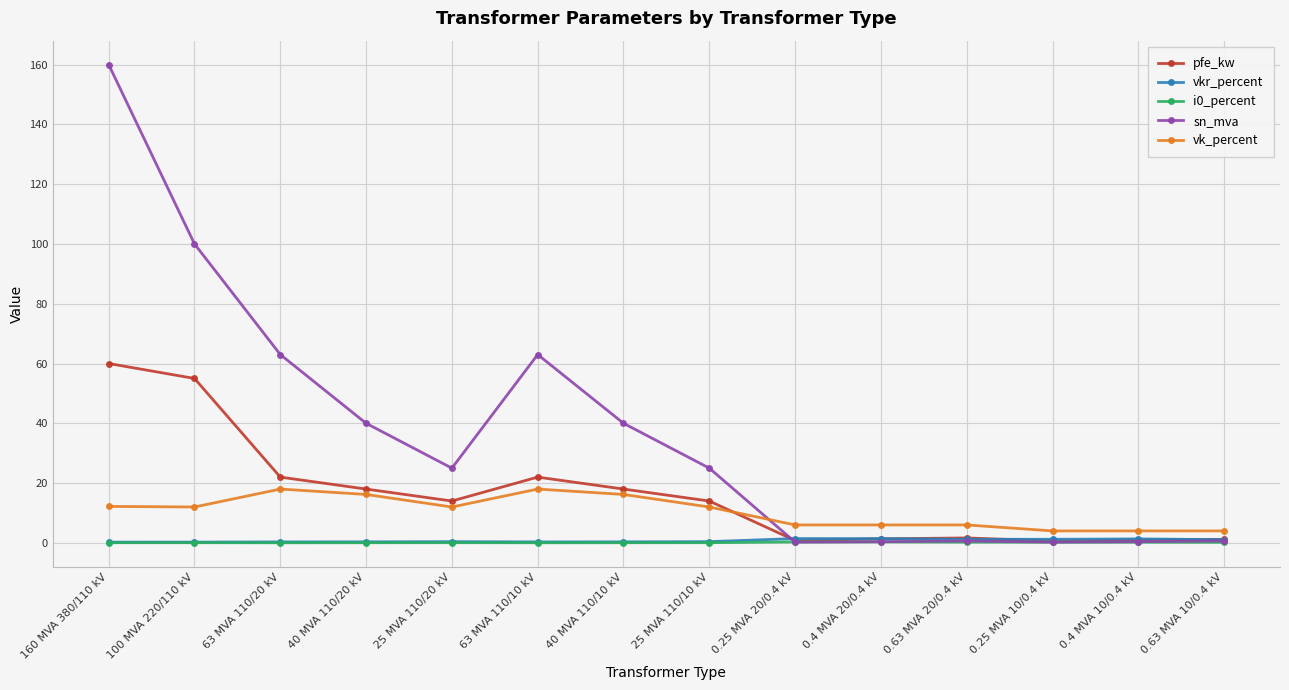

How many data points does each series have?

14